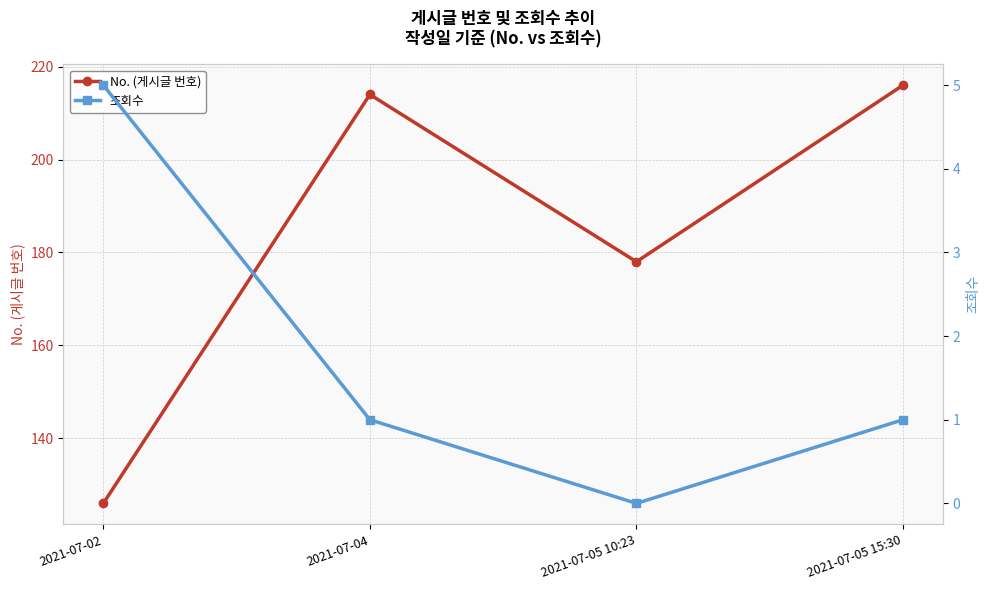

What is the maximum value for 조회수?

5